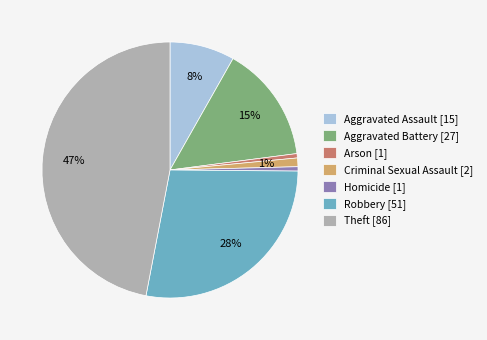

Does Theft represent more than half of the total?

No